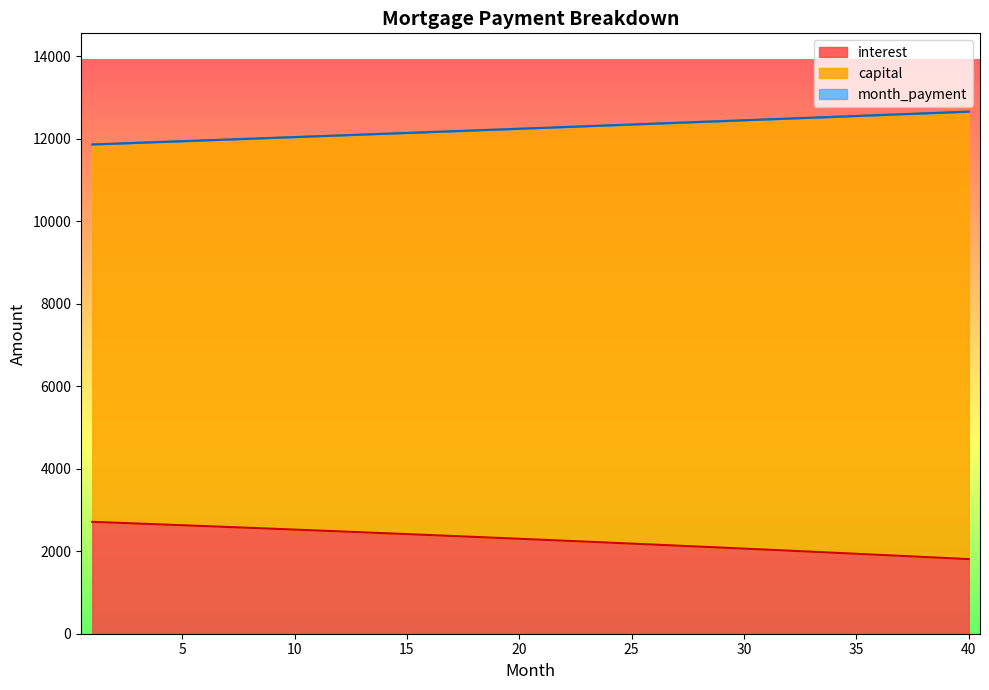

What is the difference between the maximum and minimum values in the month_payment series?

796.0